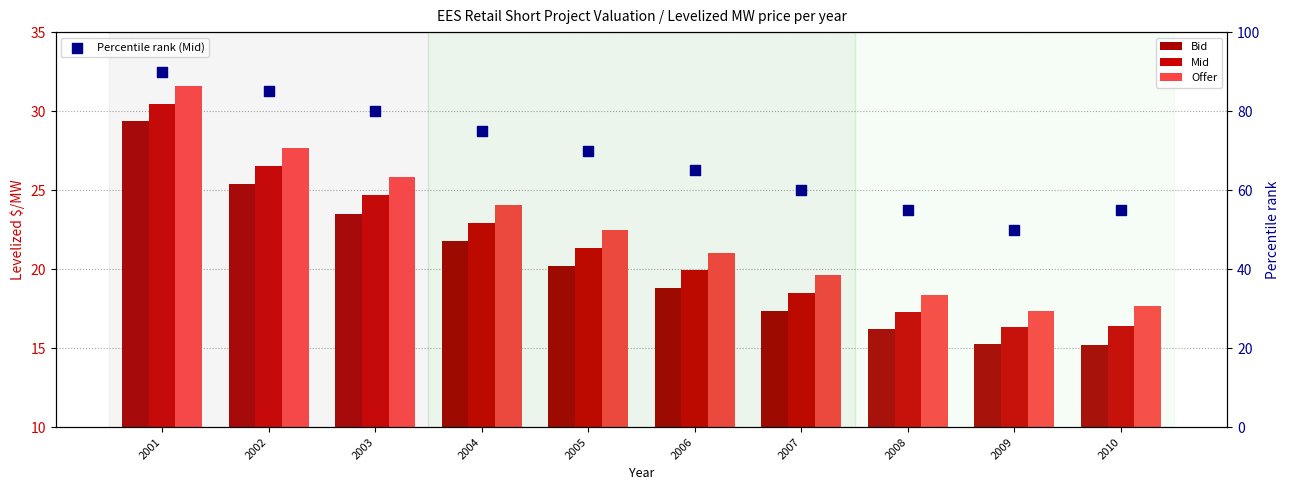

Which series has the largest total across all categories?

Percentile rank (Mid)